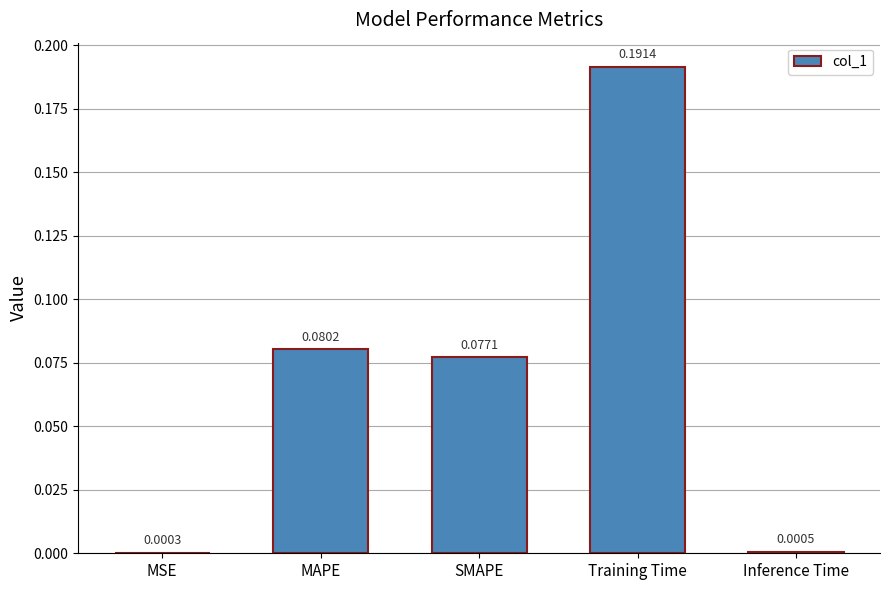

What is the sum of all values?

0.3